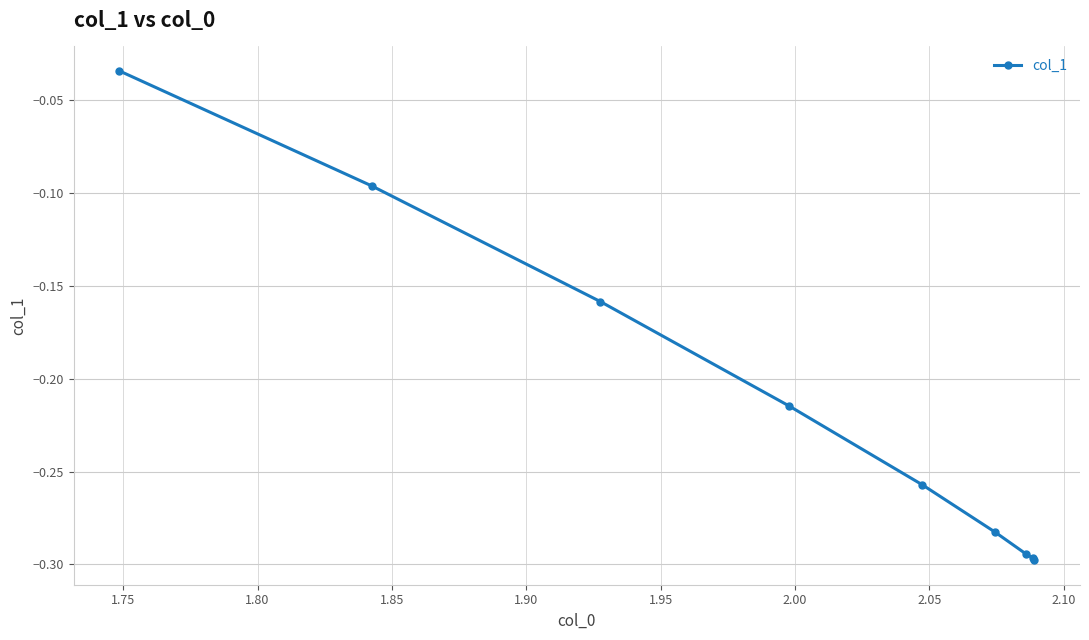

What is the difference between the maximum and second lowest values?

0.3